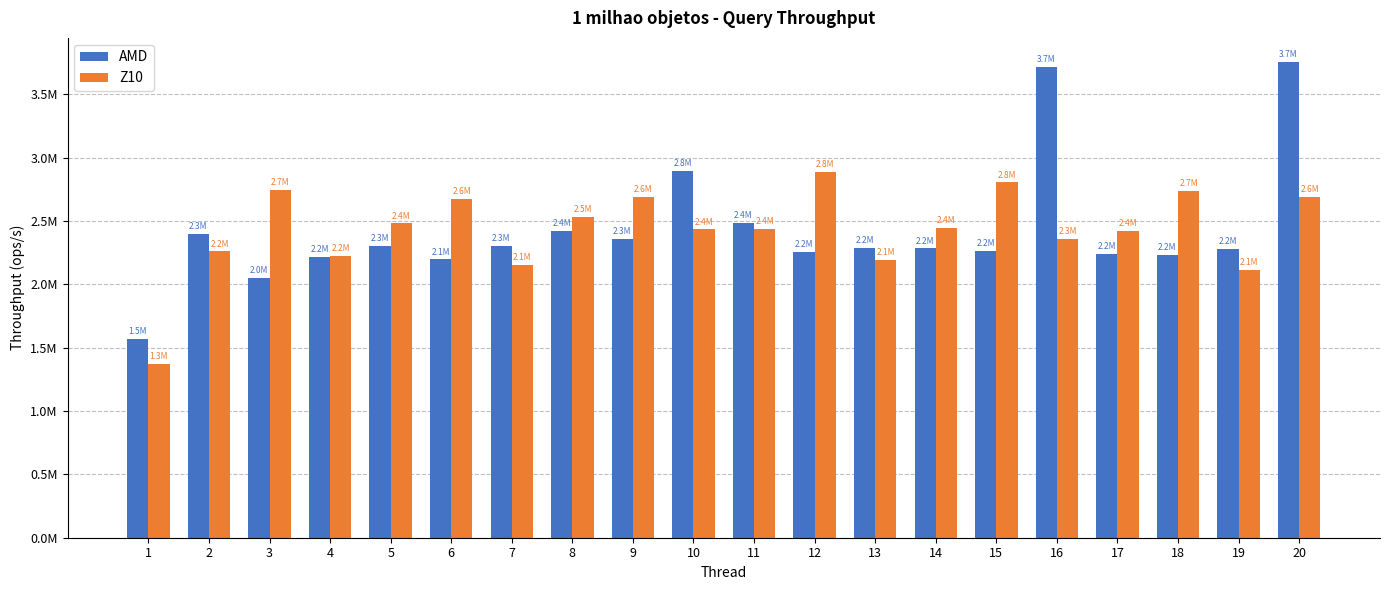

What is the value of the AMD bar at the 19th from the left?

2277720